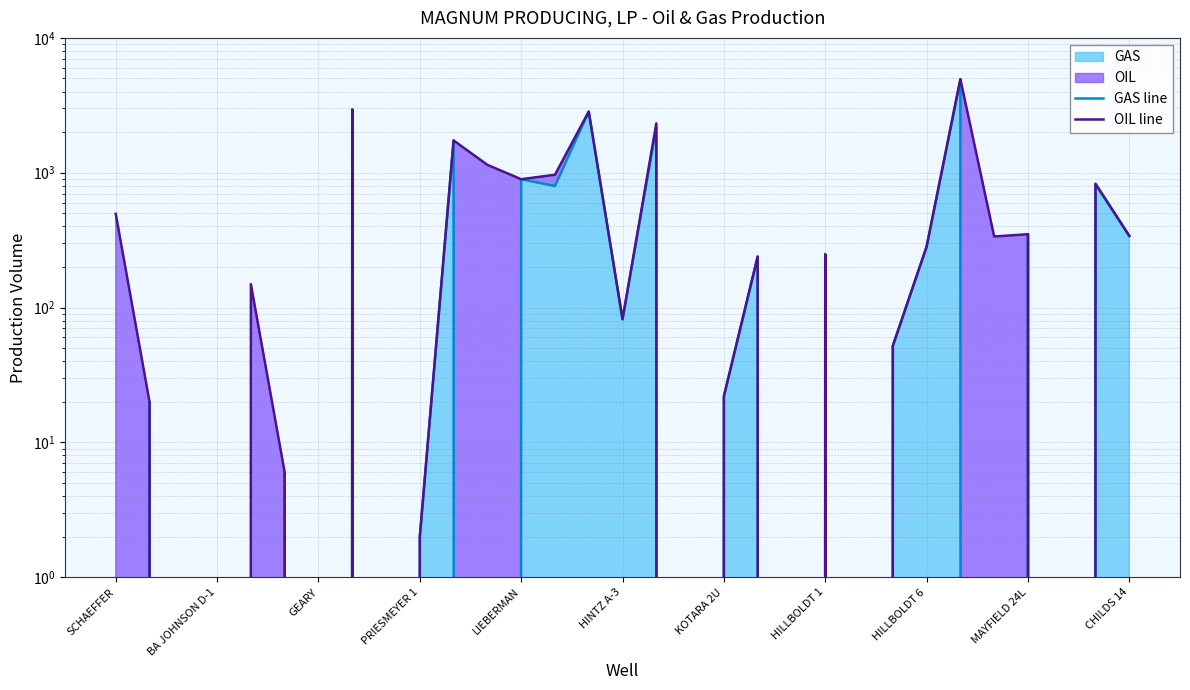

What is the greatest value displayed?

4938.0